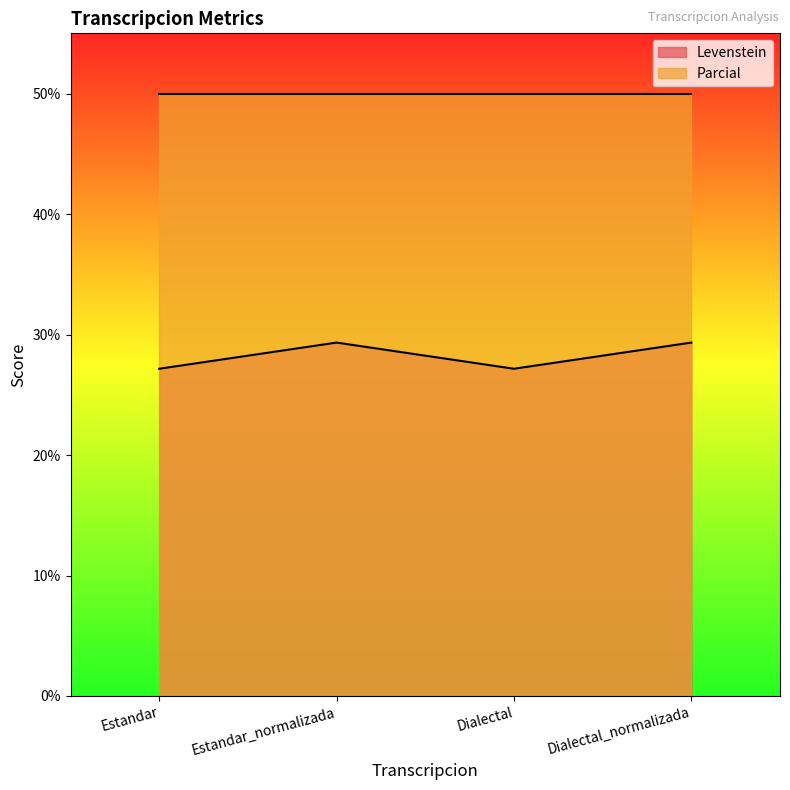

Rank the categories by value from highest to lowest.

Estandar_normalizada, Dialectal_normalizada, Estandar, Dialectal